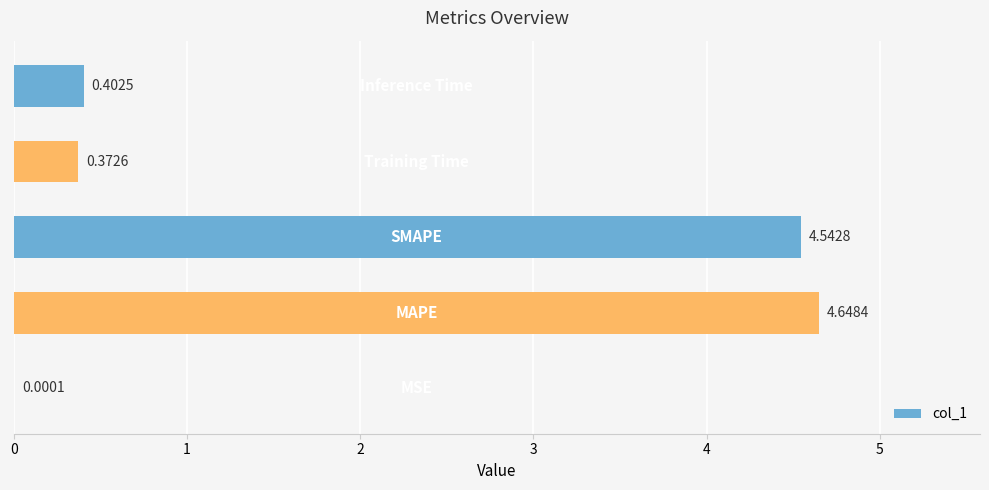

What is the sum of all values?

10.0